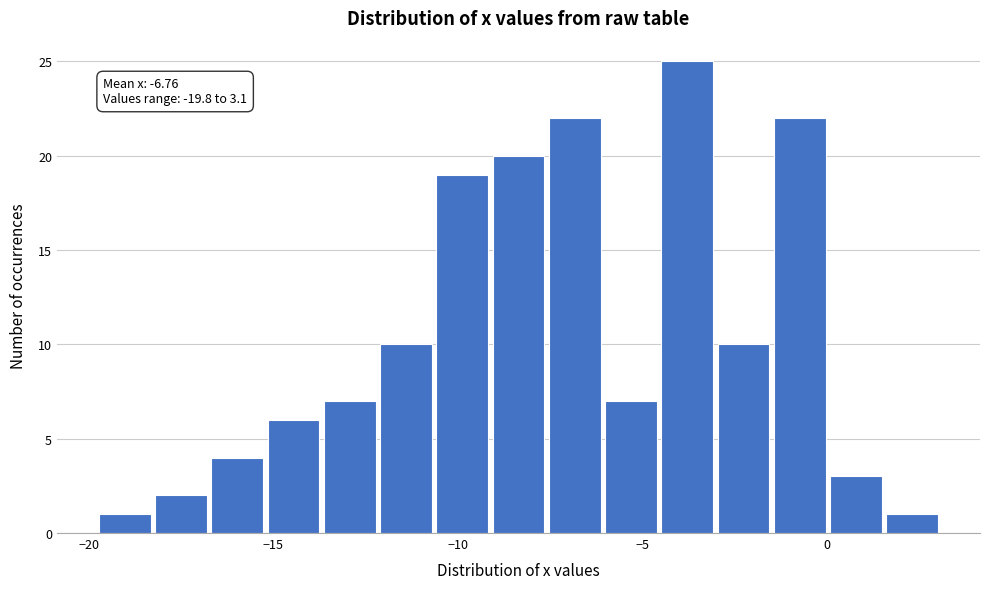

Read against the x-axis, roughly where is the centre of the tallest bar?

-4.0